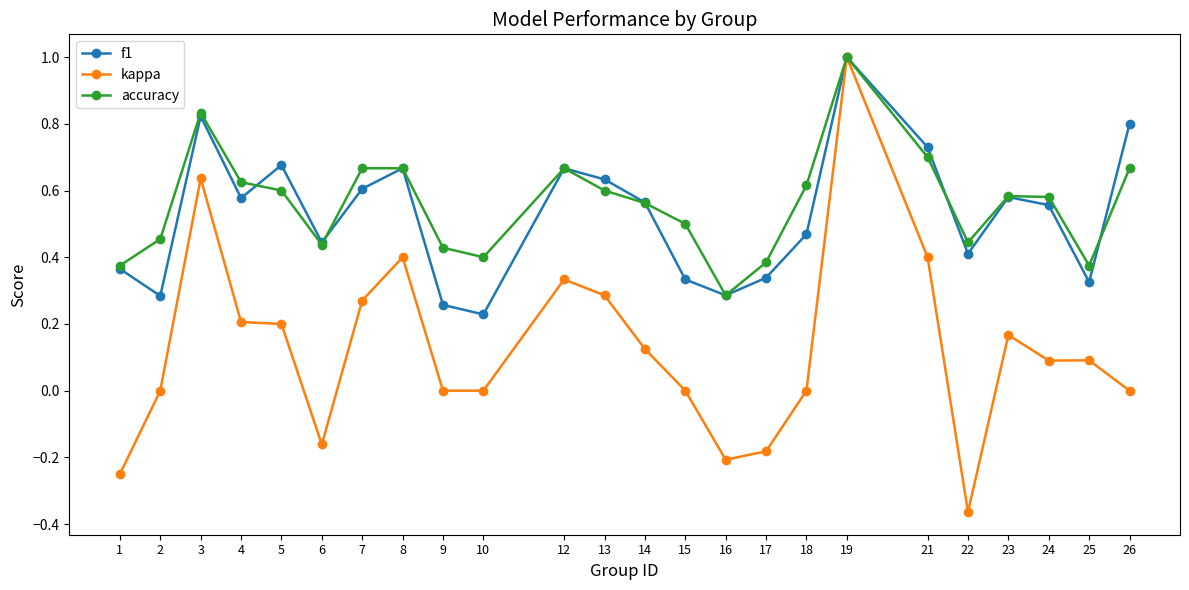

The f1 series shows 0.2 at 6. True or false?

False